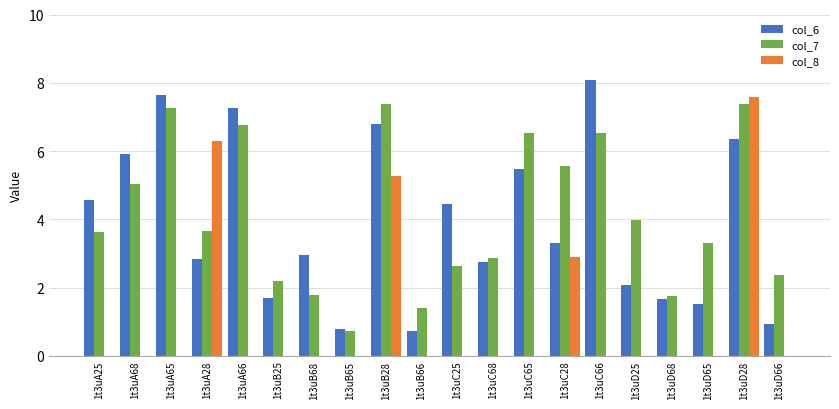

Between 1t3uA68 and 1t3uD28, which series saw the biggest shift?

col_8